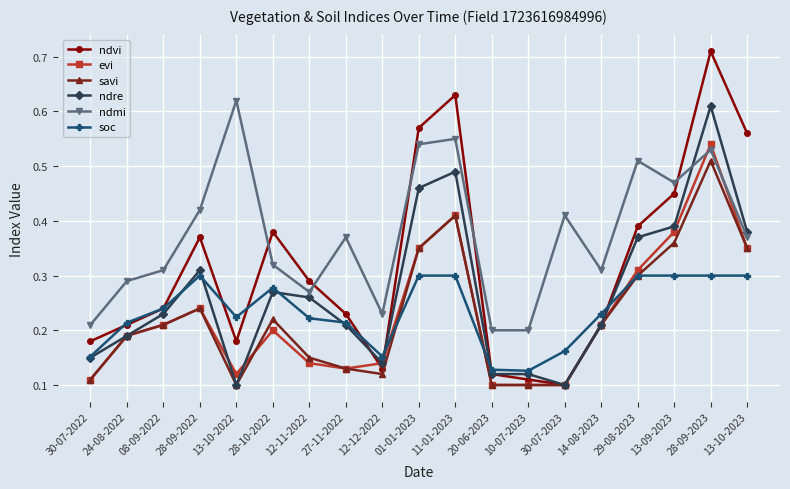

At which category does ndre reach its first local peak?

28-09-2022